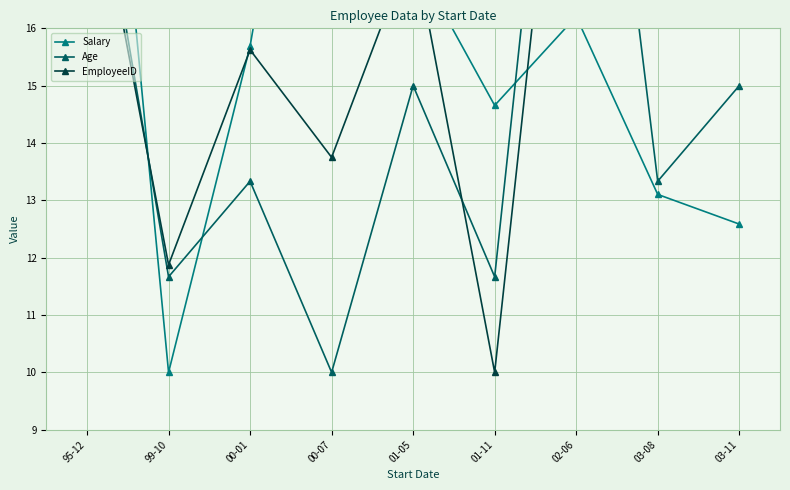

What is the sum of all EmployeeID values?

157.5